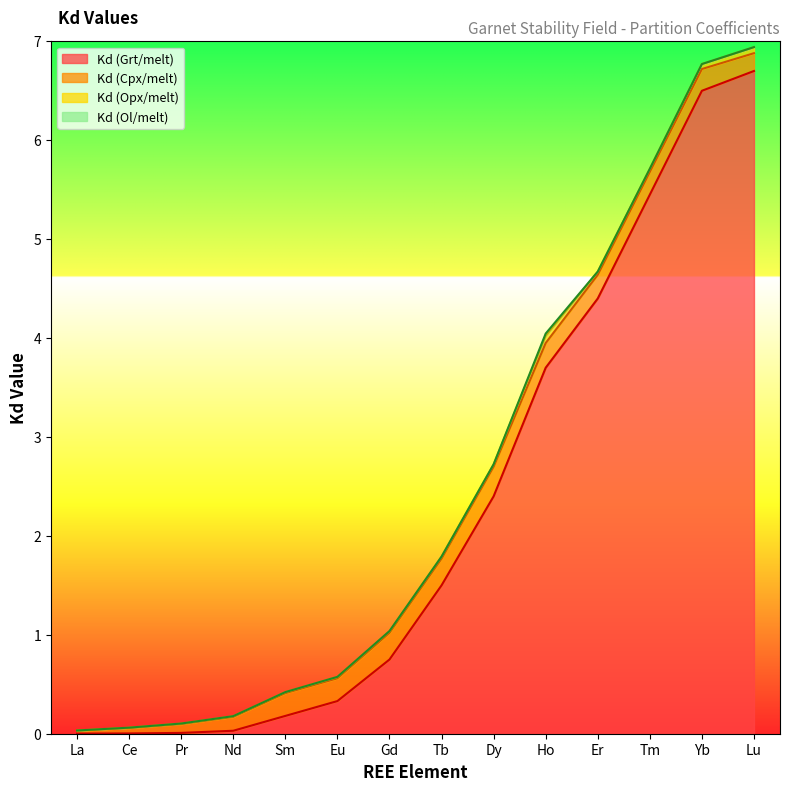

At which label is Kd (Ol/melt) closest to 0?

La